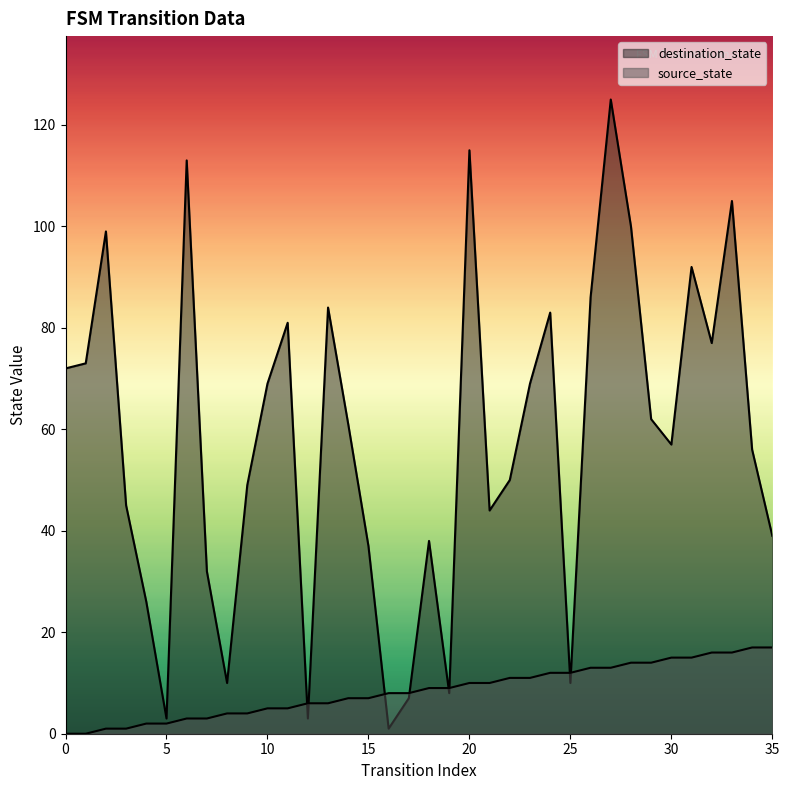

Rank the series at 25 from highest to lowest value.

source_state, destination_state